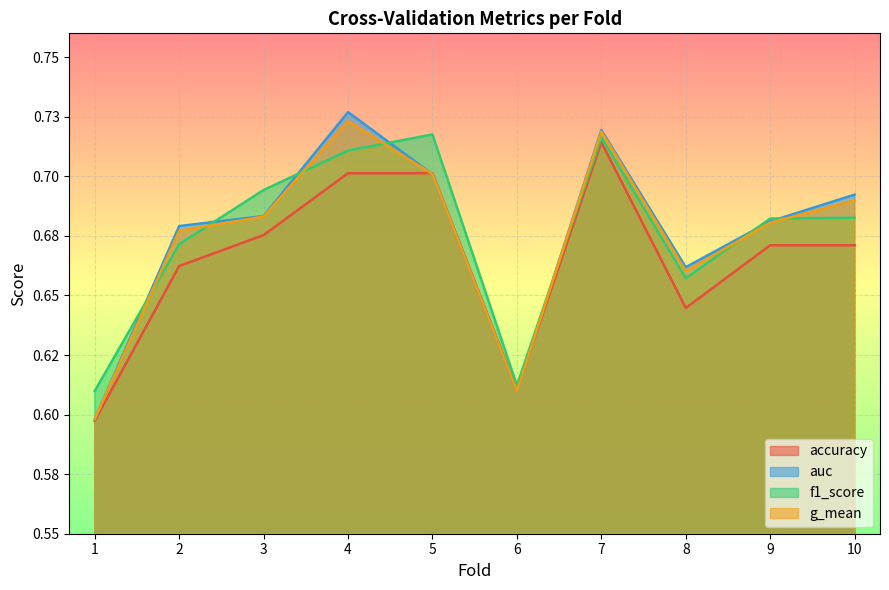

True or false: f1_score has more than 1 points higher than both neighbors.

True